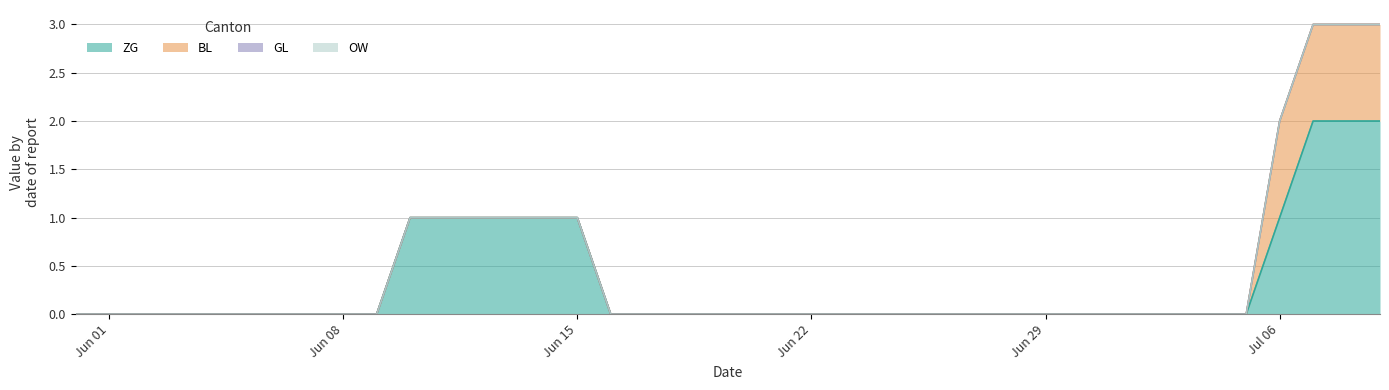

What position from the right is 2020-06-30?

10